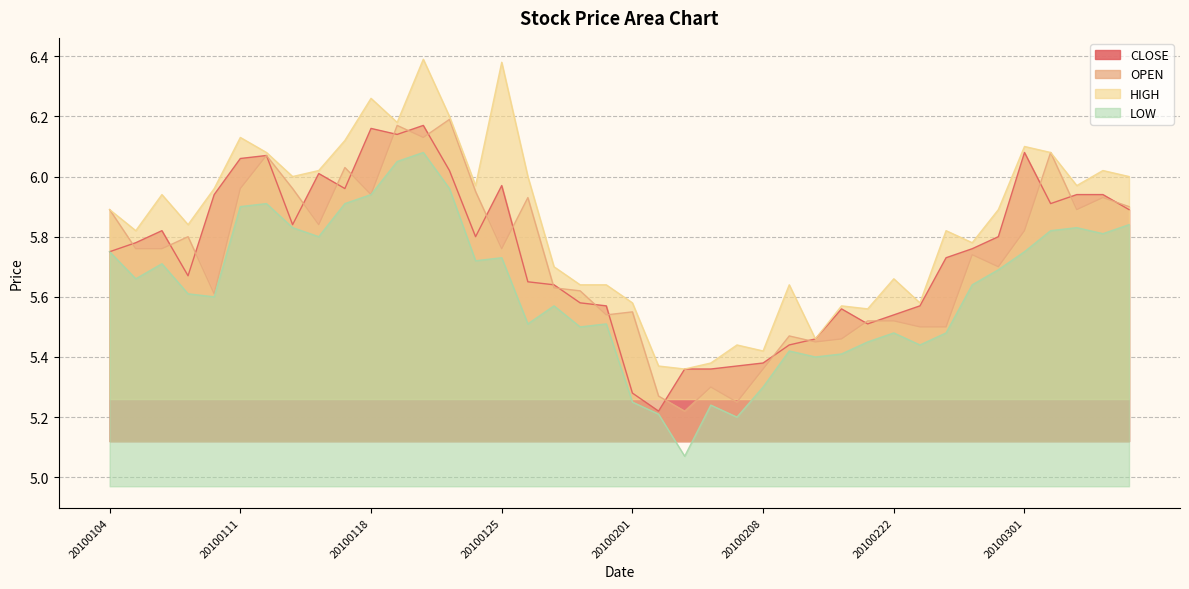

True or false: LOW and OPEN cross at least once.

False